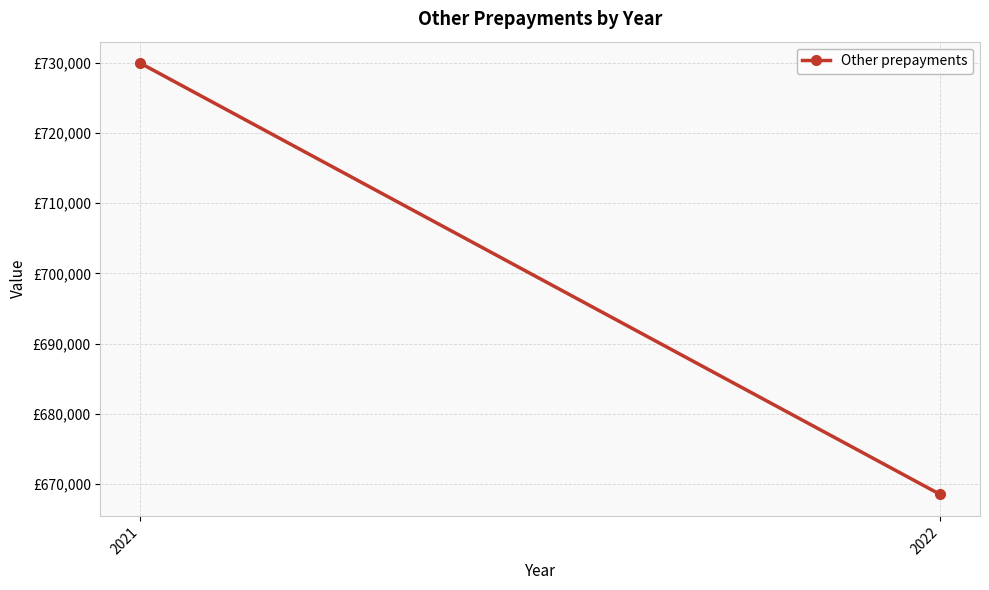

List the labels in order of value, smallest first.

2022, 2021